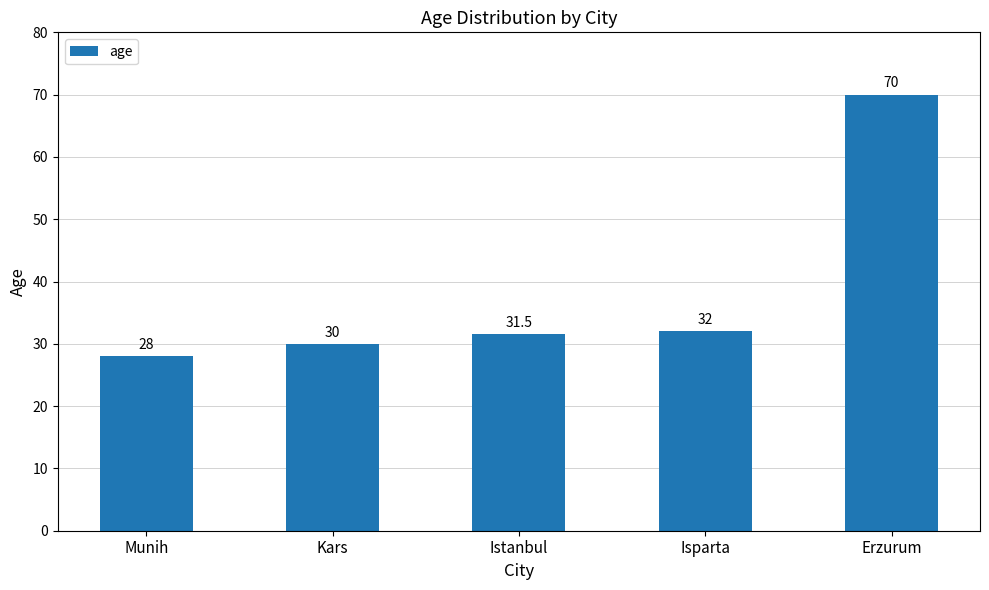

Is it true that the value at Istanbul is 7.0?

False